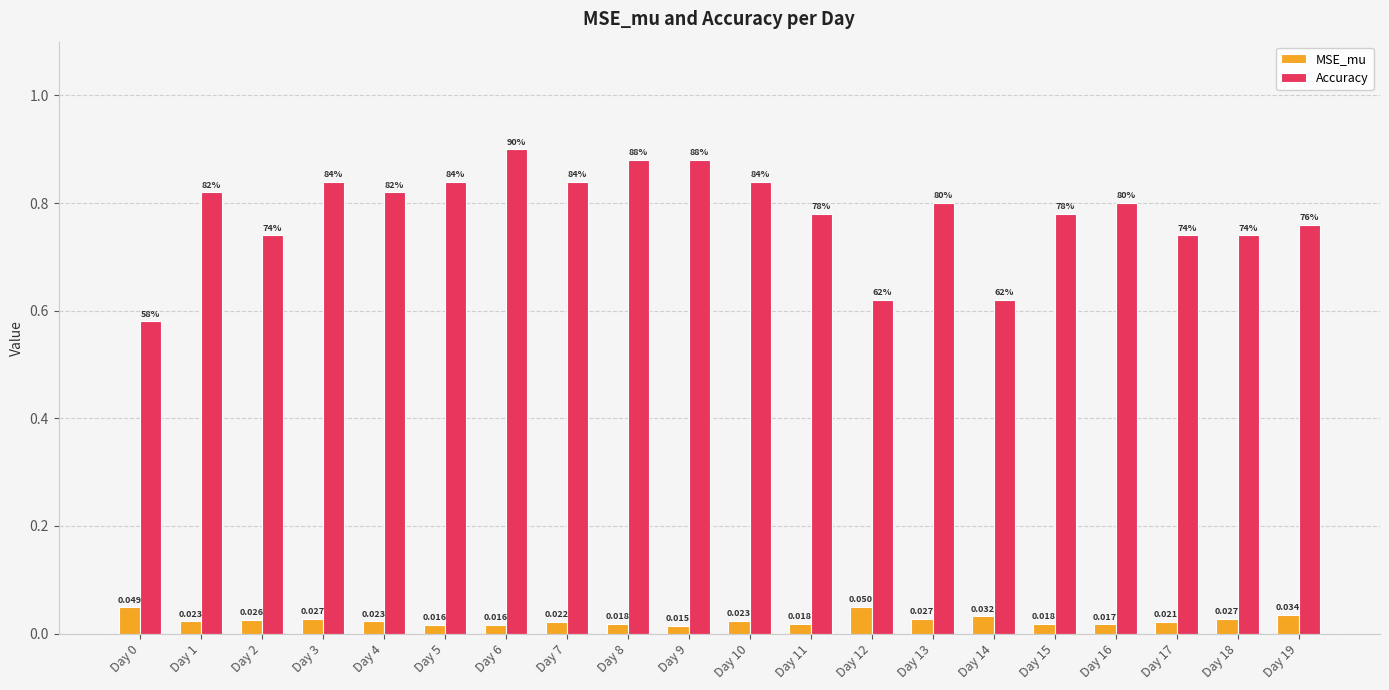

Does the chart contain any negative values?

No